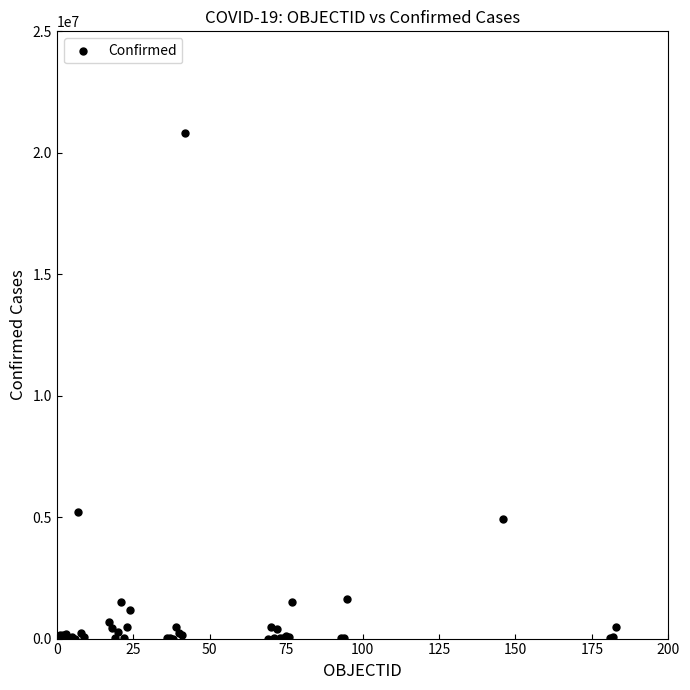

What Y value in the scatter plot is closest to 10416122?

5195601